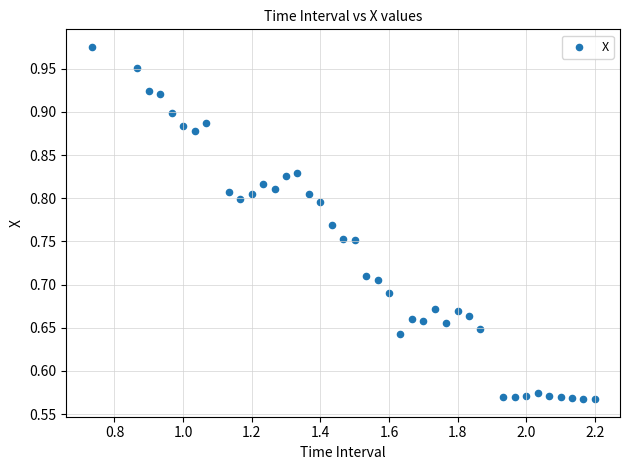

What is the range of X values (max minus min)?

1.5